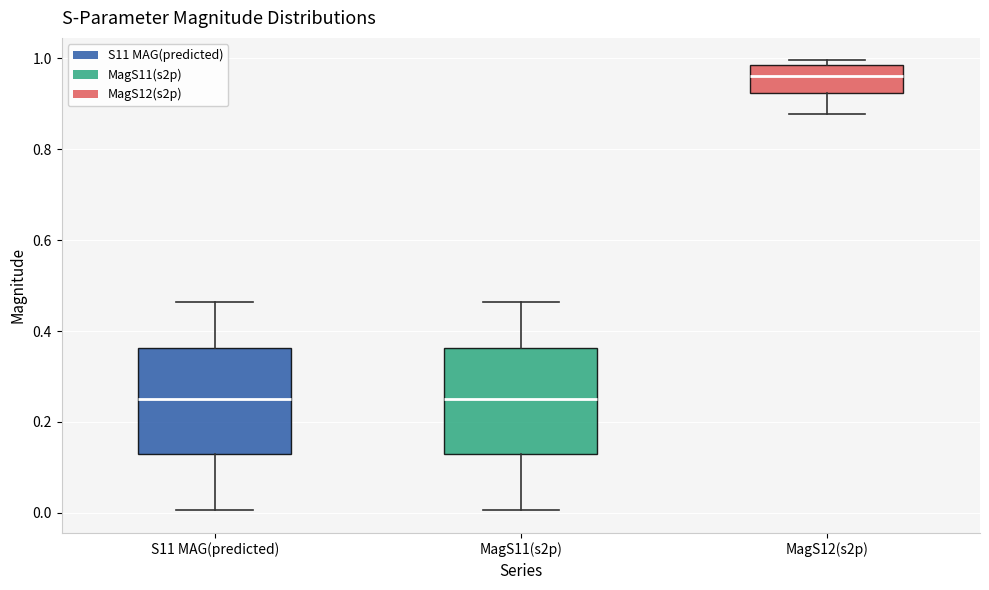

Reading left to right, transcribe this box plot: for each box, give where its median line is, the range the box spans, and where its two whiskers end, as read against the y-axis. The values are not printed on the chart, so give them approximately, as read against the axis.

S11 MAG(predicted): median 0.26, box 0.12 to 0.36, whiskers 0.00 to 0.46
MagS11(s2p): median 0.26, box 0.12 to 0.36, whiskers 0.00 to 0.46
MagS12(s2p): median 0.96, box 0.92 to 0.98, whiskers 0.88 to 1.00